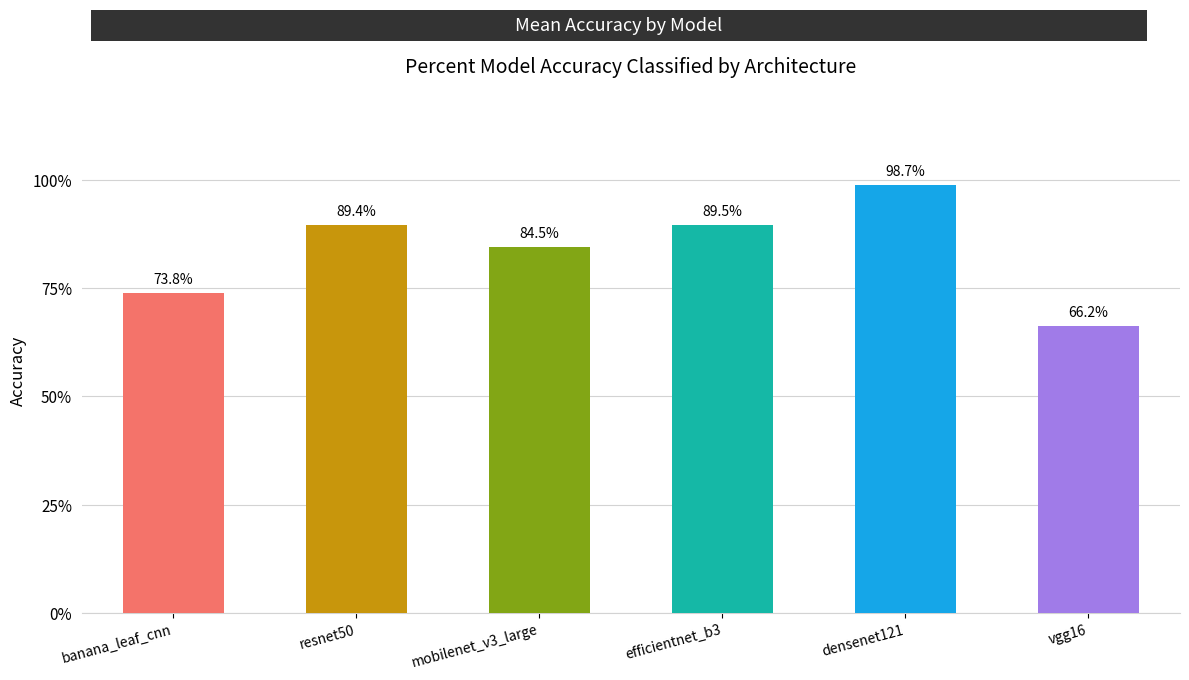

Reading left to right, extract all data points from this chart.

0.7	0.9	0.8	0.9	1.0	0.7